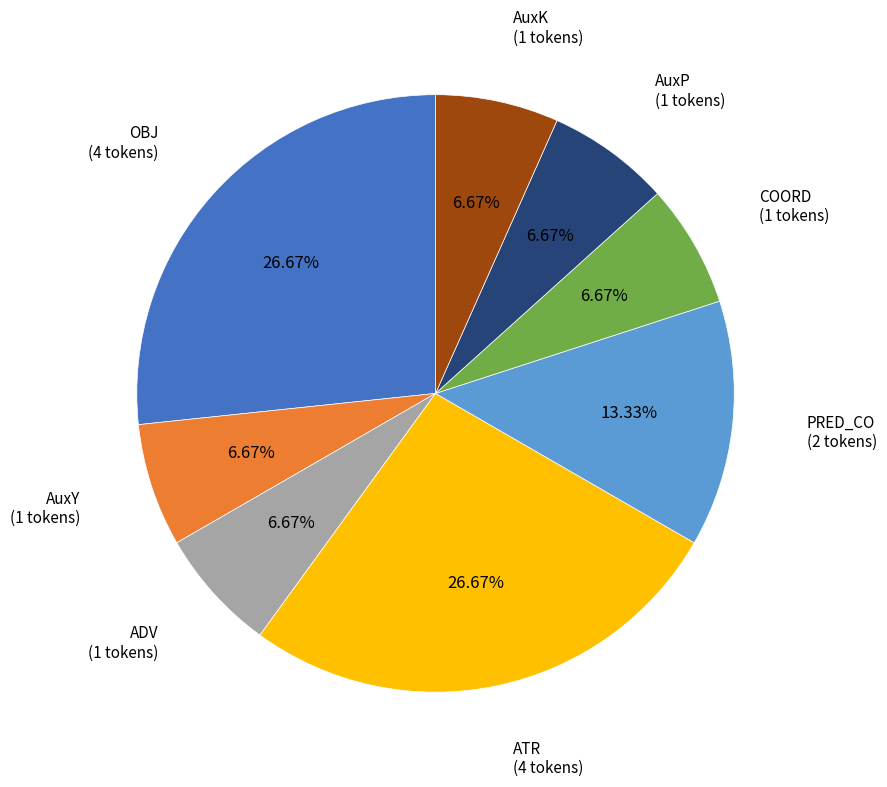

What percentage do ADV and AuxK together represent?

13.3%